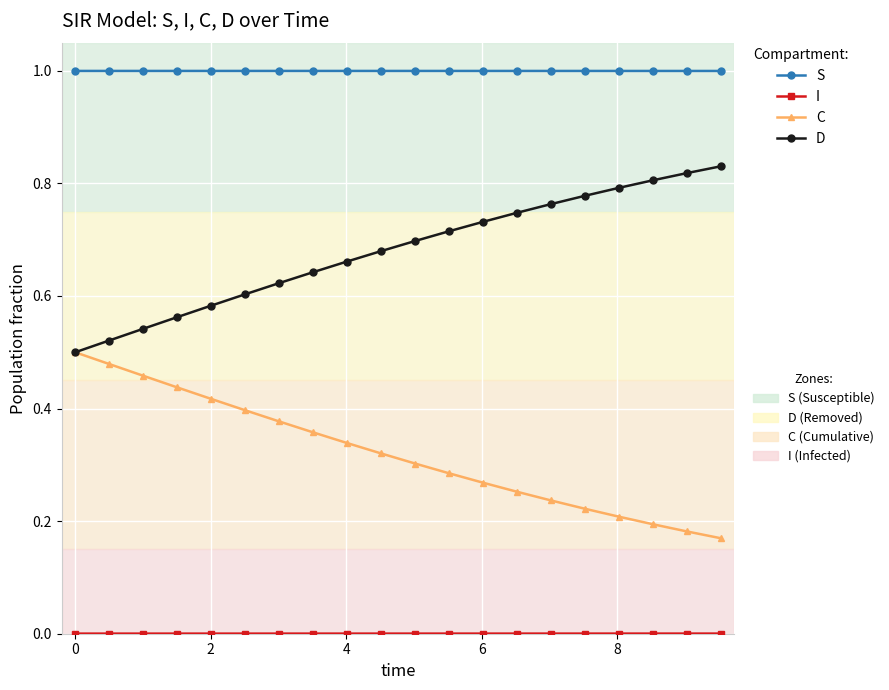

What is the greatest value displayed?

1.0